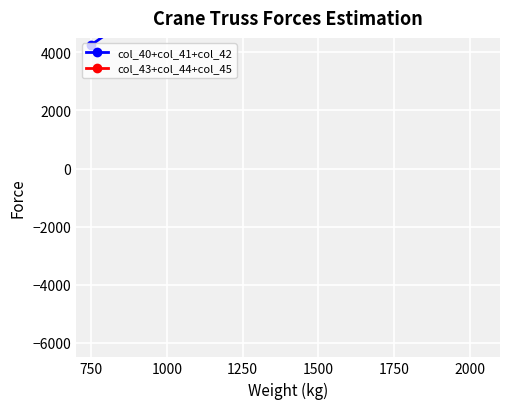

What are all the series names shown in the legend?

col_40+col_41+col_42, col_43+col_44+col_45